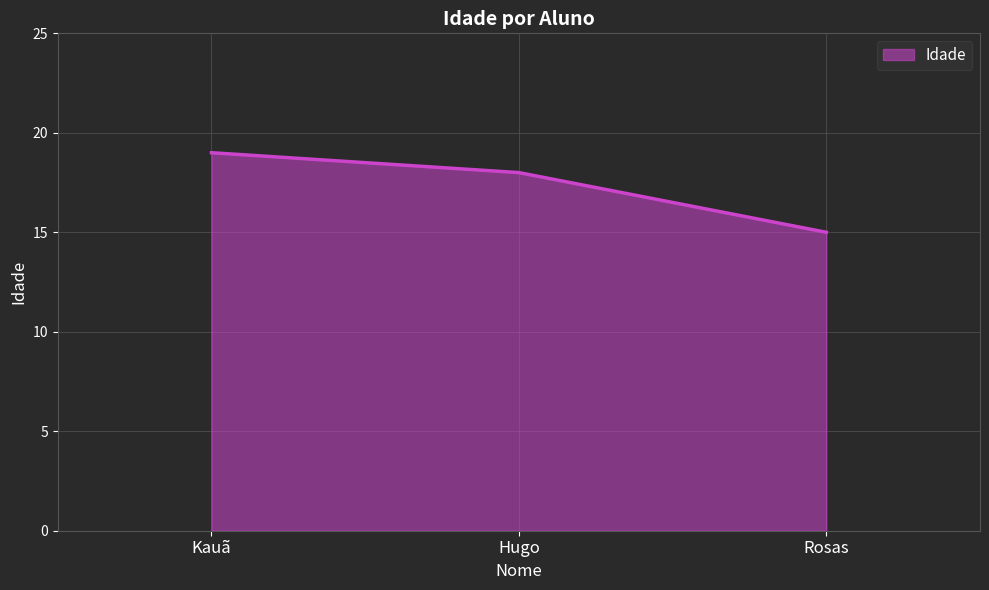

What position from the right is Rosas?

1